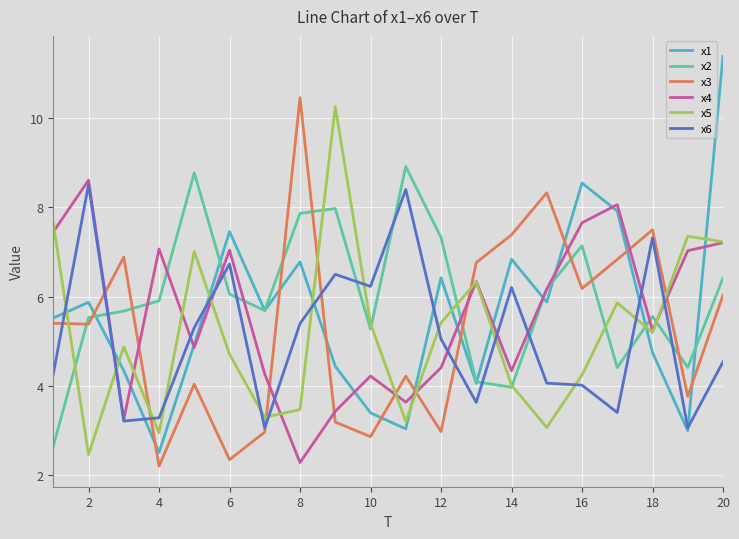

Which series has the widest spread of values?

x1